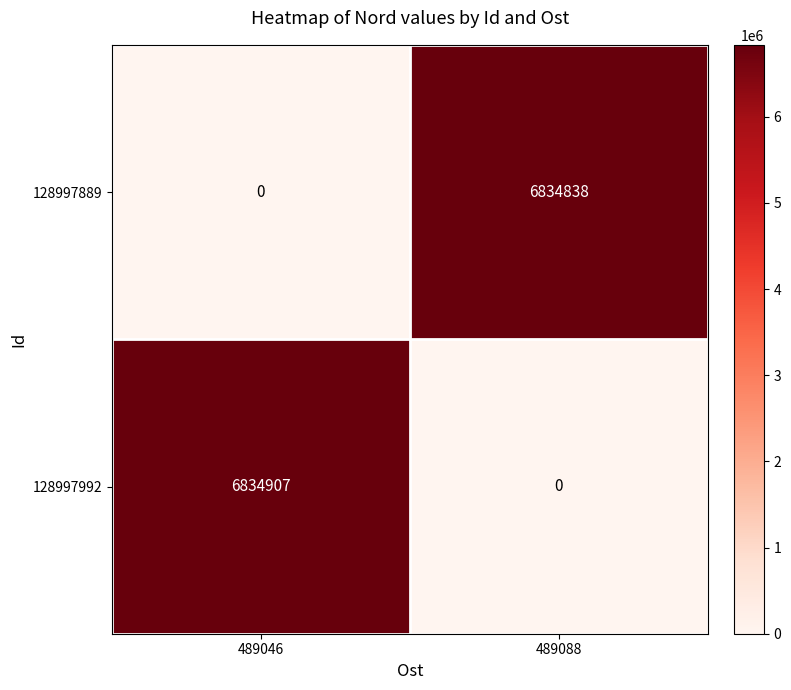

What is the total value across all series at 489046?

6834907